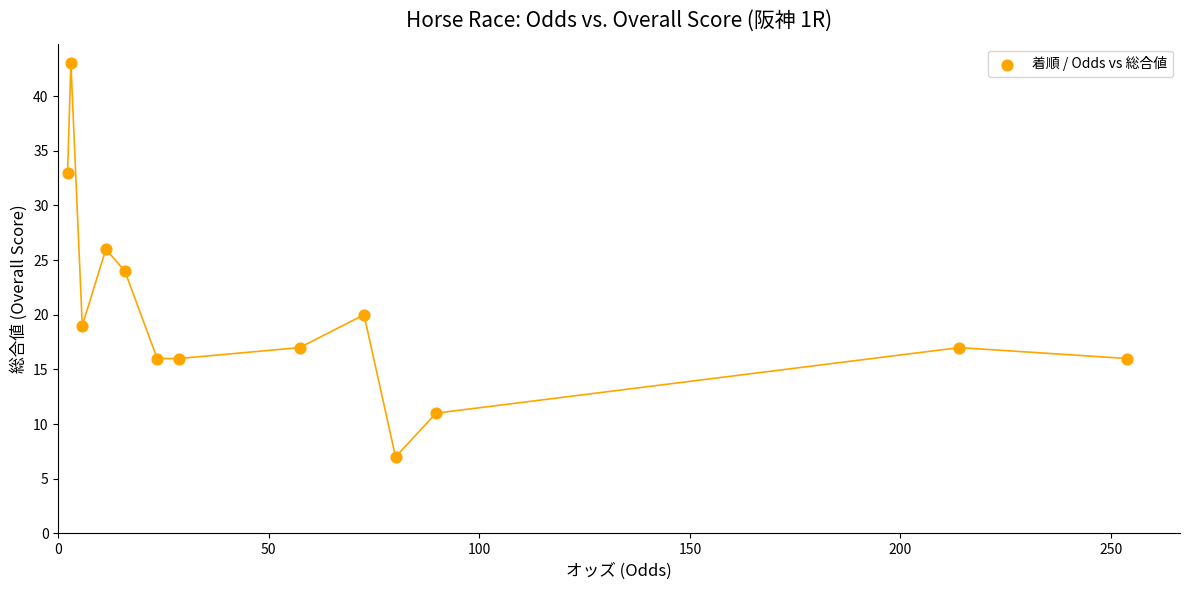

How many points are shown in the scatter plot?

13